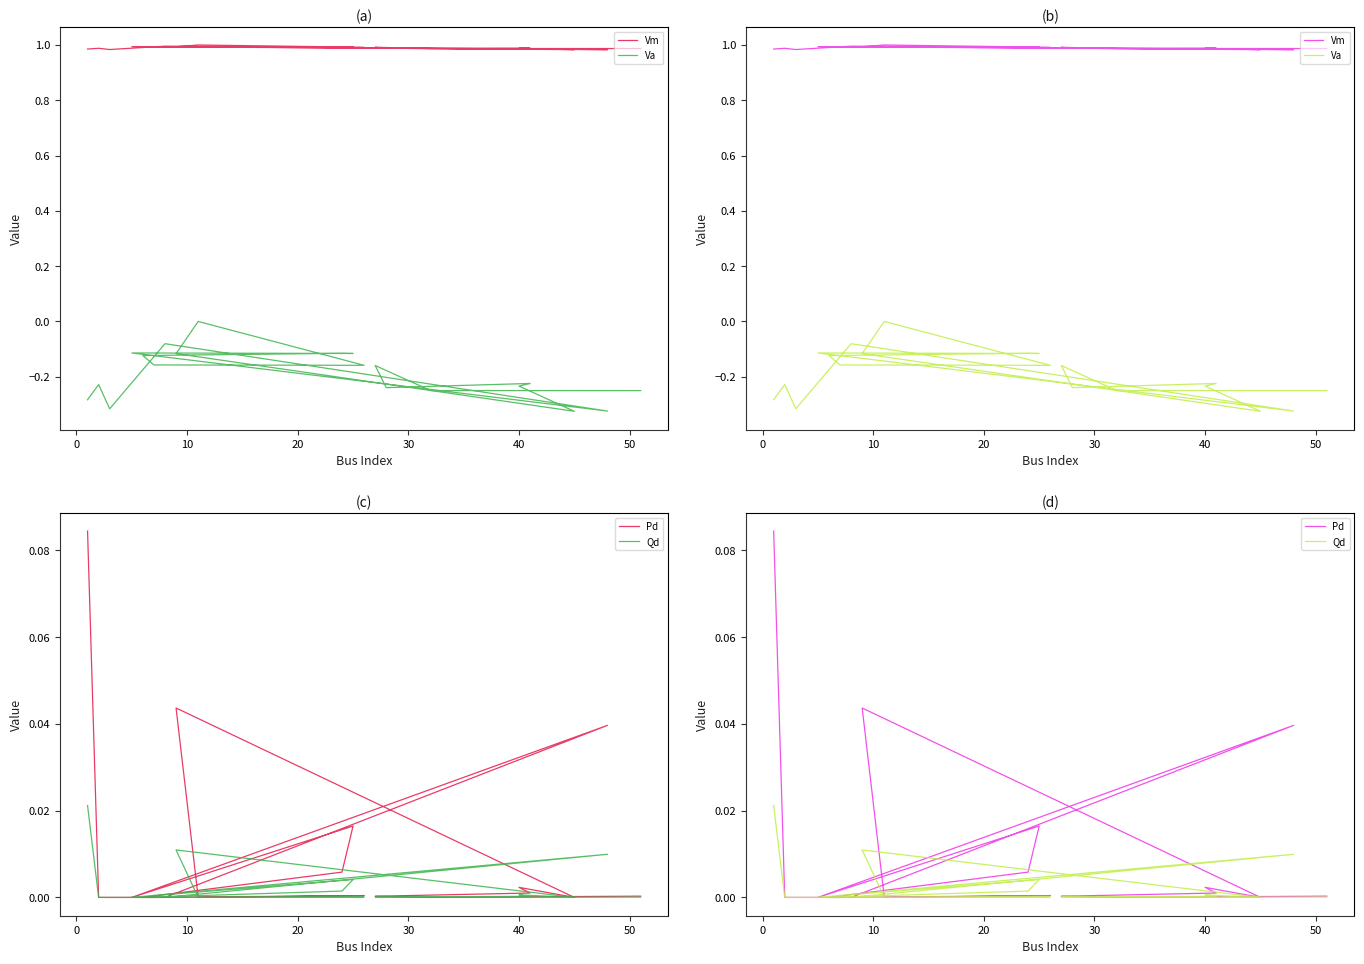

What is the difference between the Va values at 30 and 14?

0.1